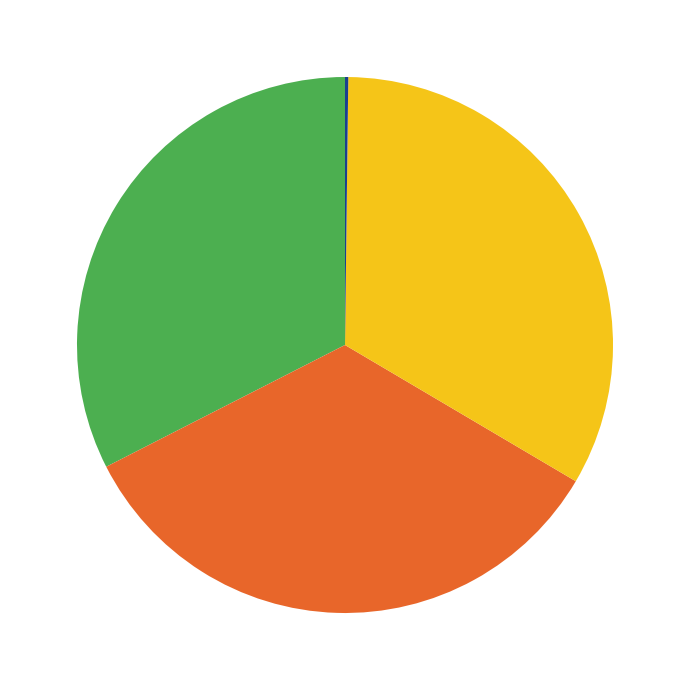

Is there any slice that represents more than half of the pie?

No